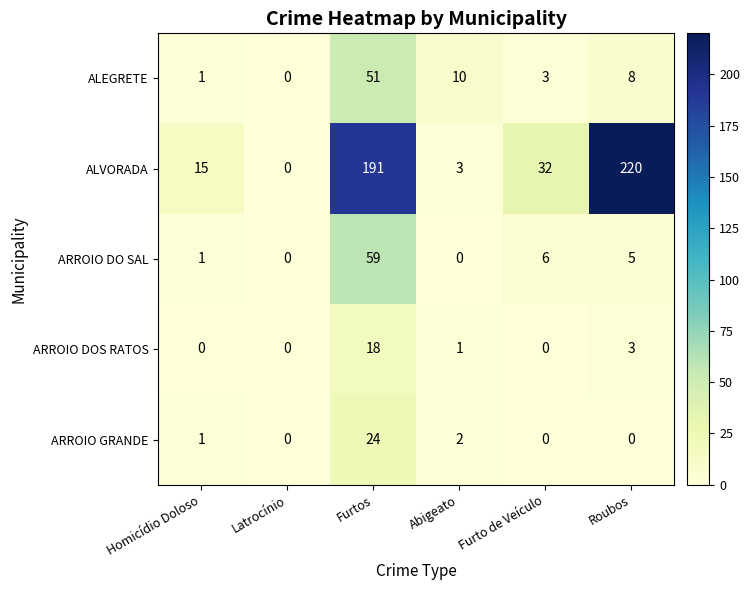

List the series in order of their peak value, highest first.

ALVORADA, ARROIO DO SAL, ALEGRETE, ARROIO GRANDE, ARROIO DOS RATOS